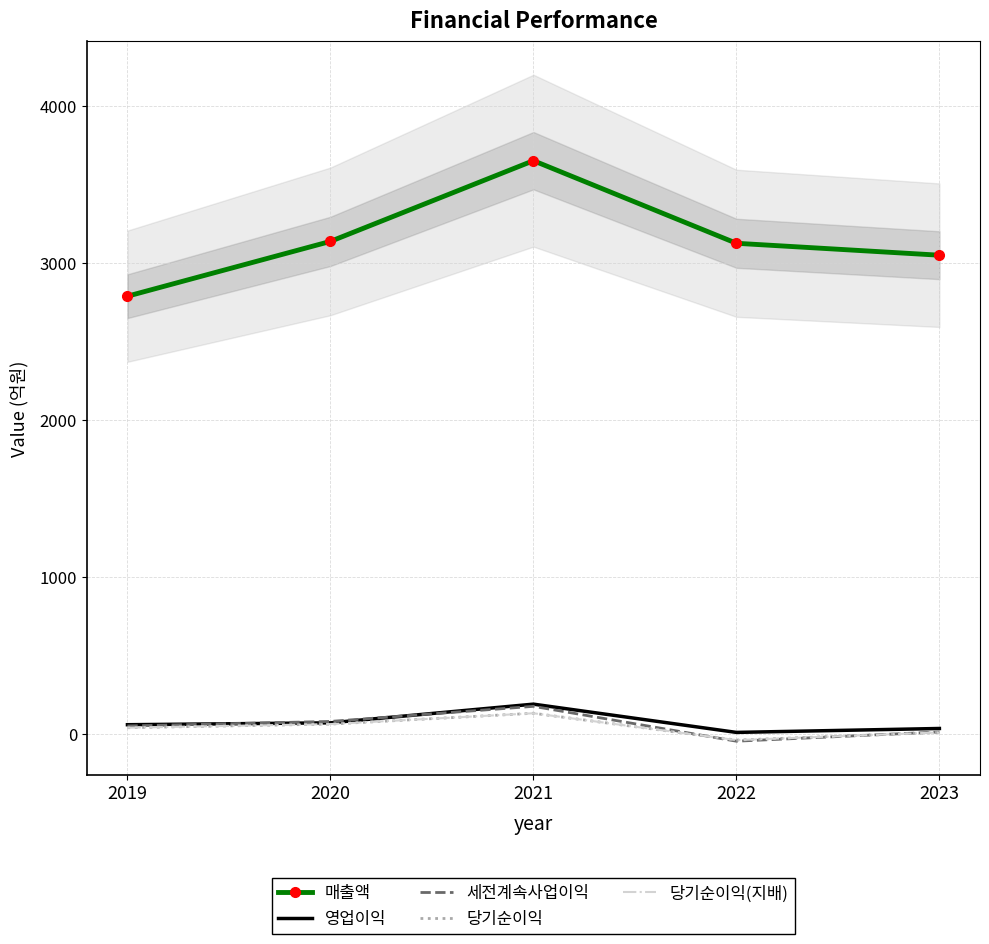

At how many categories does at least one series exceed 2647?

5